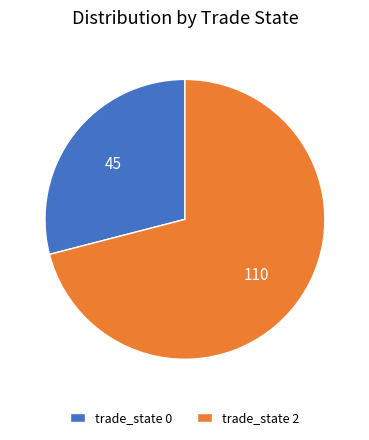

The trade_state 2 slice represents 62% of the pie. True or false?

False